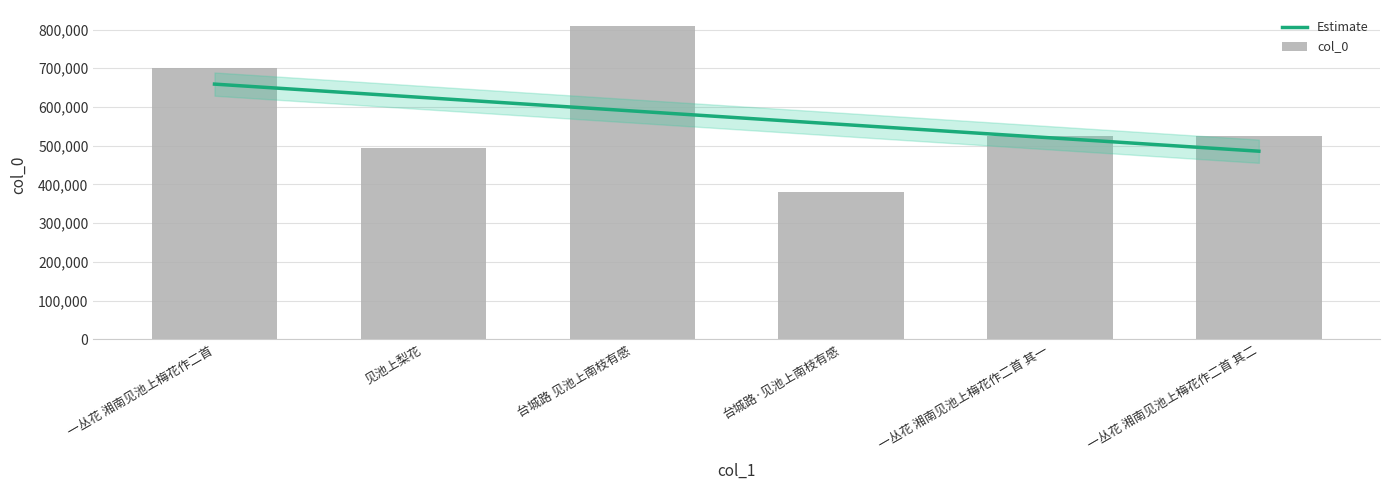

The chart shows a value of 121585 at 一丛花 湘南见池上梅花作二首 其二. True or false?

False